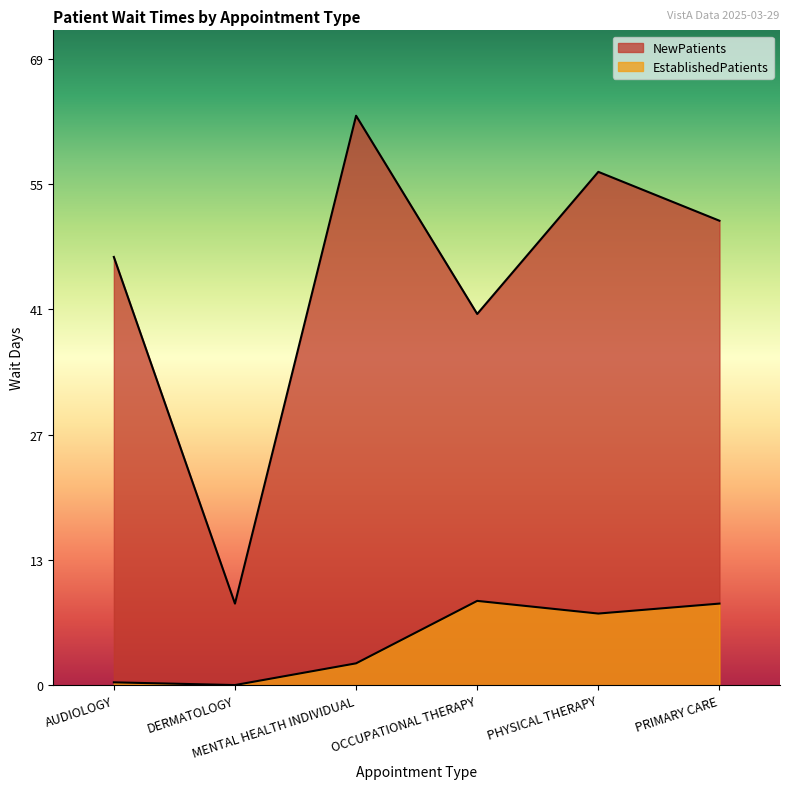

At which label does EstablishedPatients reach its peak?

OCCUPATIONAL THERAPY